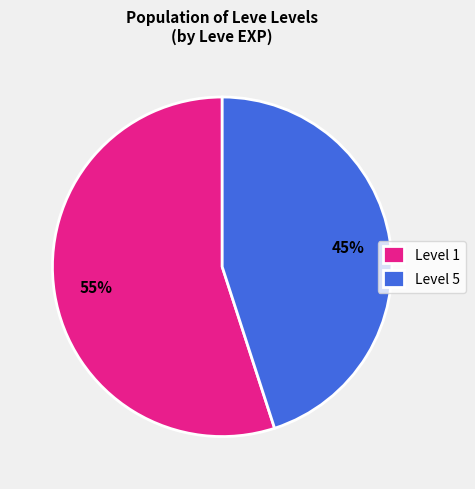

Which has a higher value, Level 5 or Level 1?

Level 1